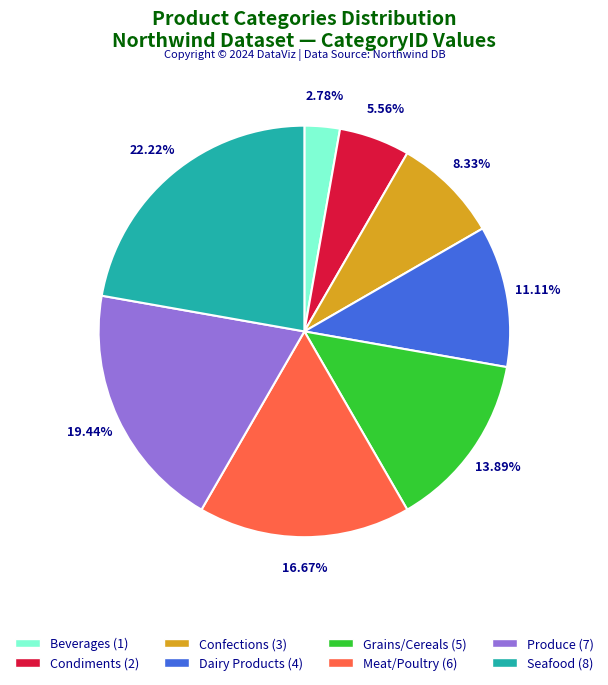

Which slice is the largest?

Seafood